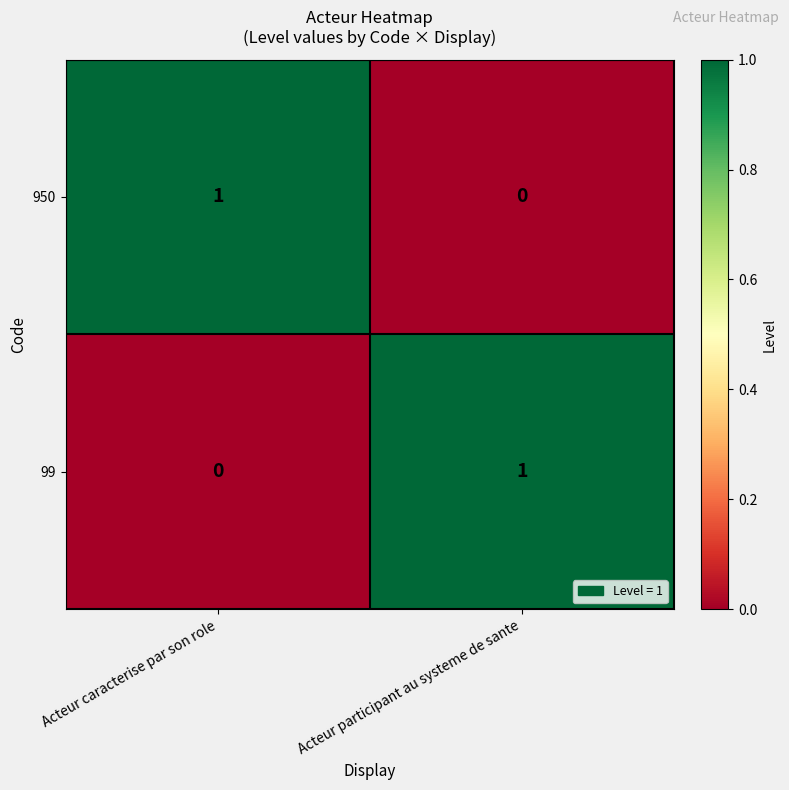

At Acteur caracterise par son role, list the series in order from largest to smallest.

950, 99